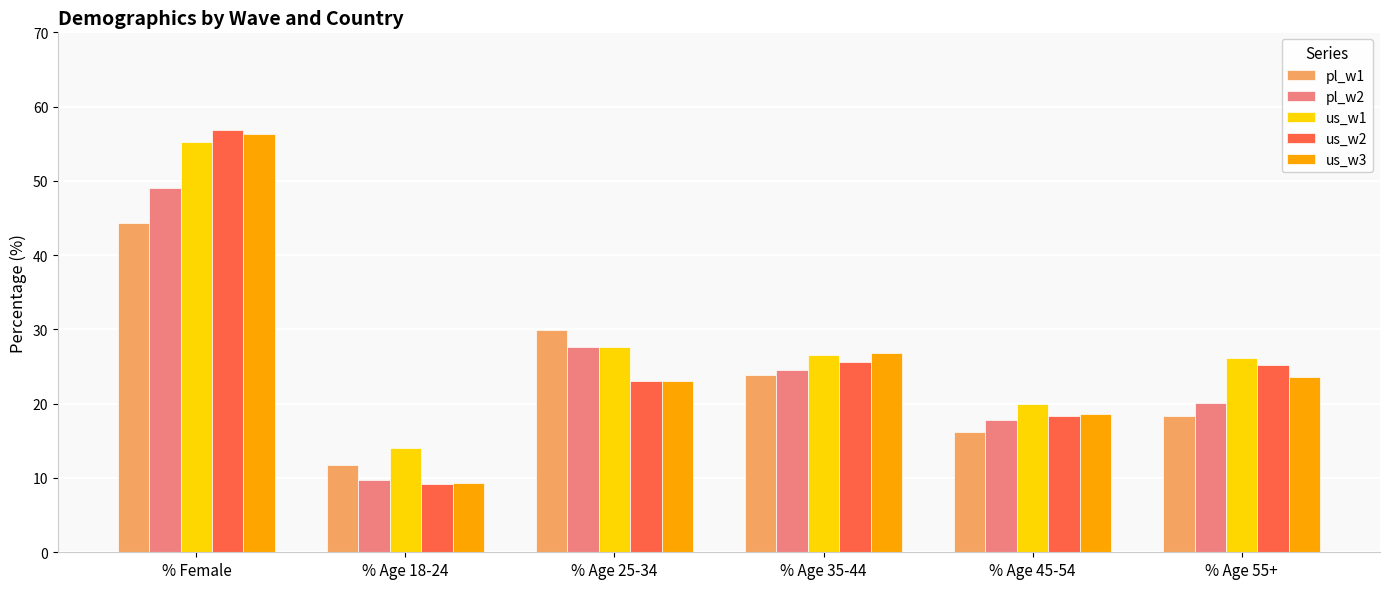

At which category is the sum across all series the highest?

% Female